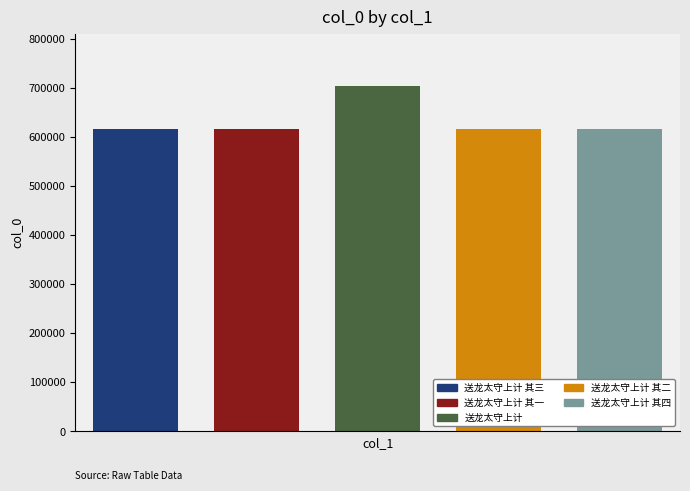

How many data points are less than 614765?

2